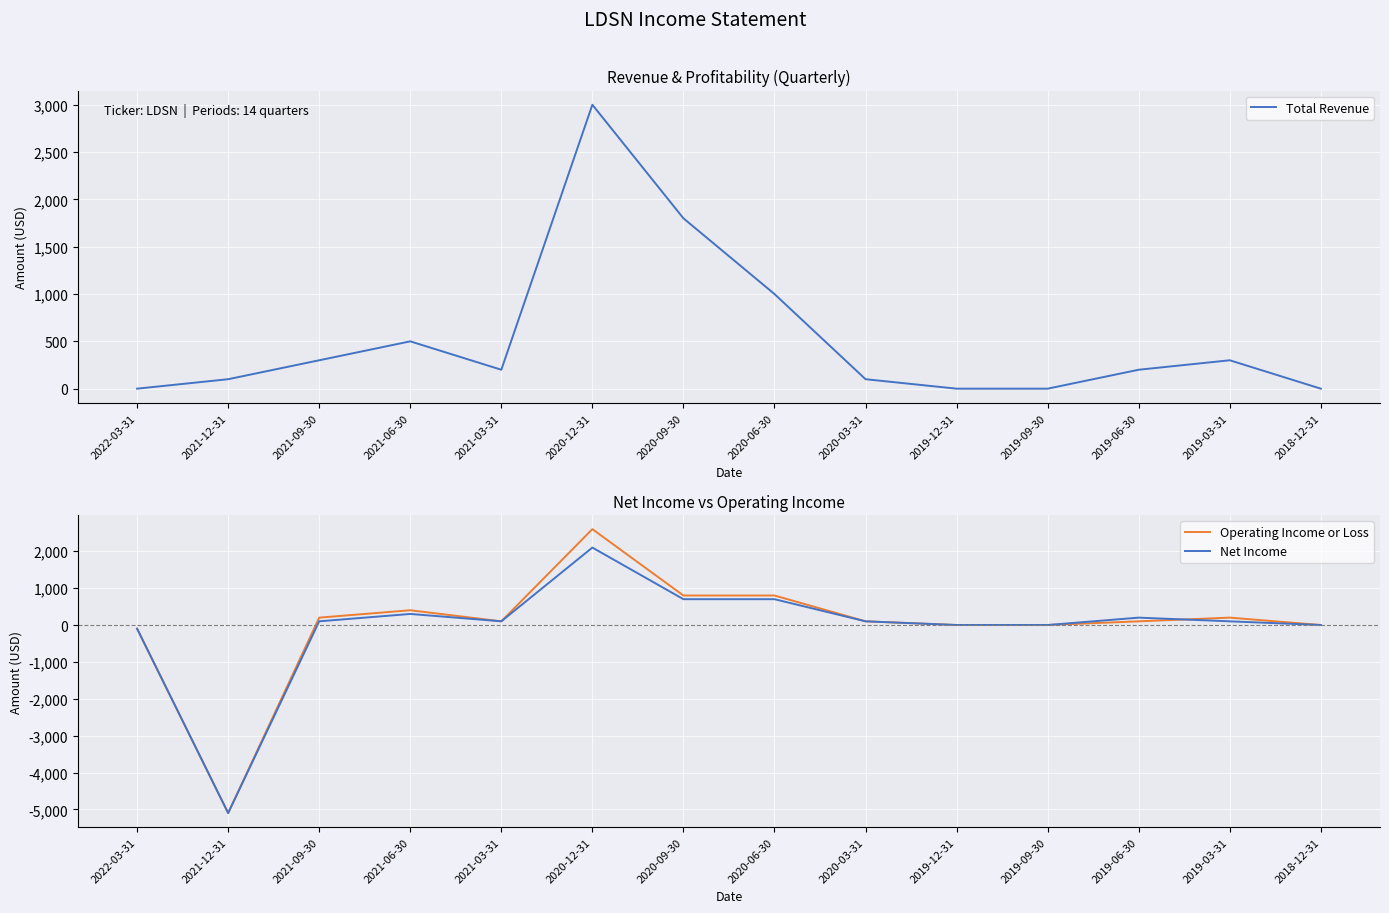

True or false: Total Revenue and Net Income intersect in this chart.

False